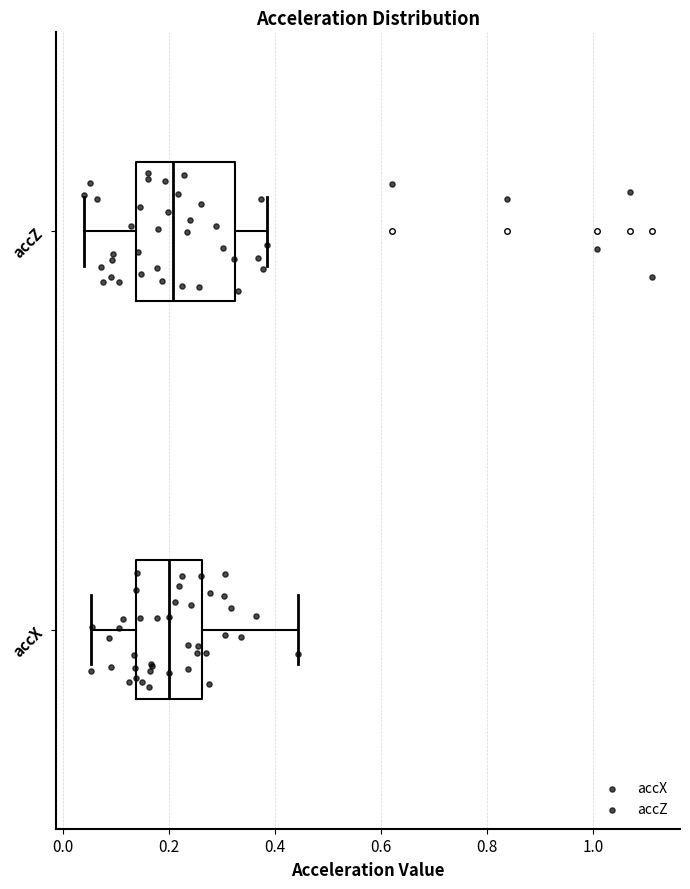

Where does the median line of the box for accX sit on the x-axis? The values are not printed on the chart, so give them approximately, as read against the axis.

0.20